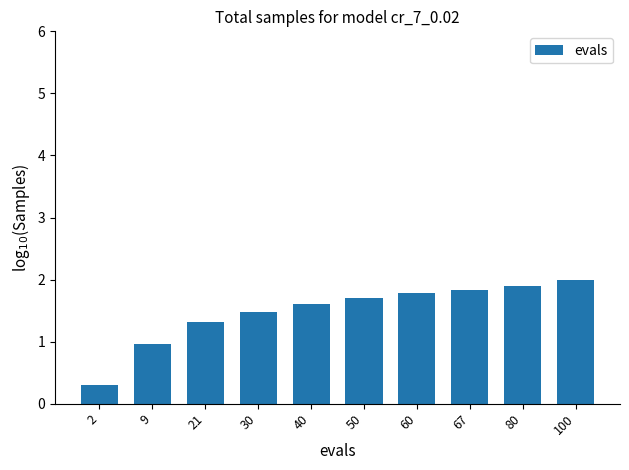

Between 40 and 30, which is larger?

40